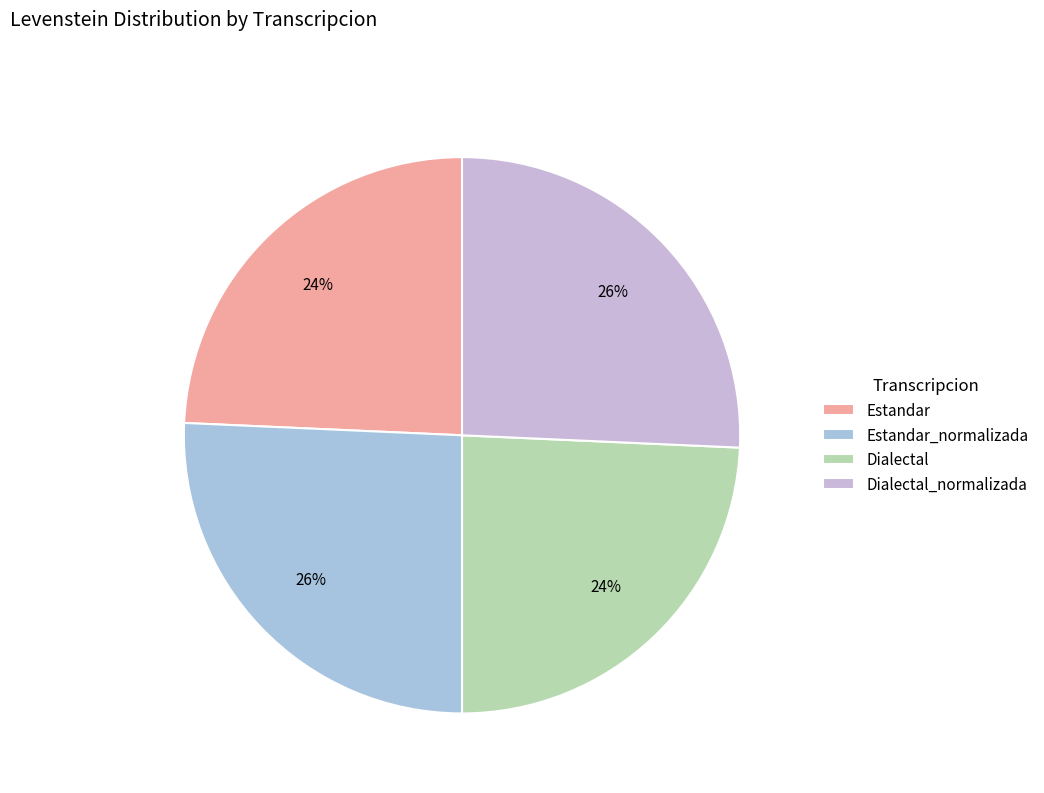

To the nearest percent, what portion does Dialectal_normalizada represent?

26%